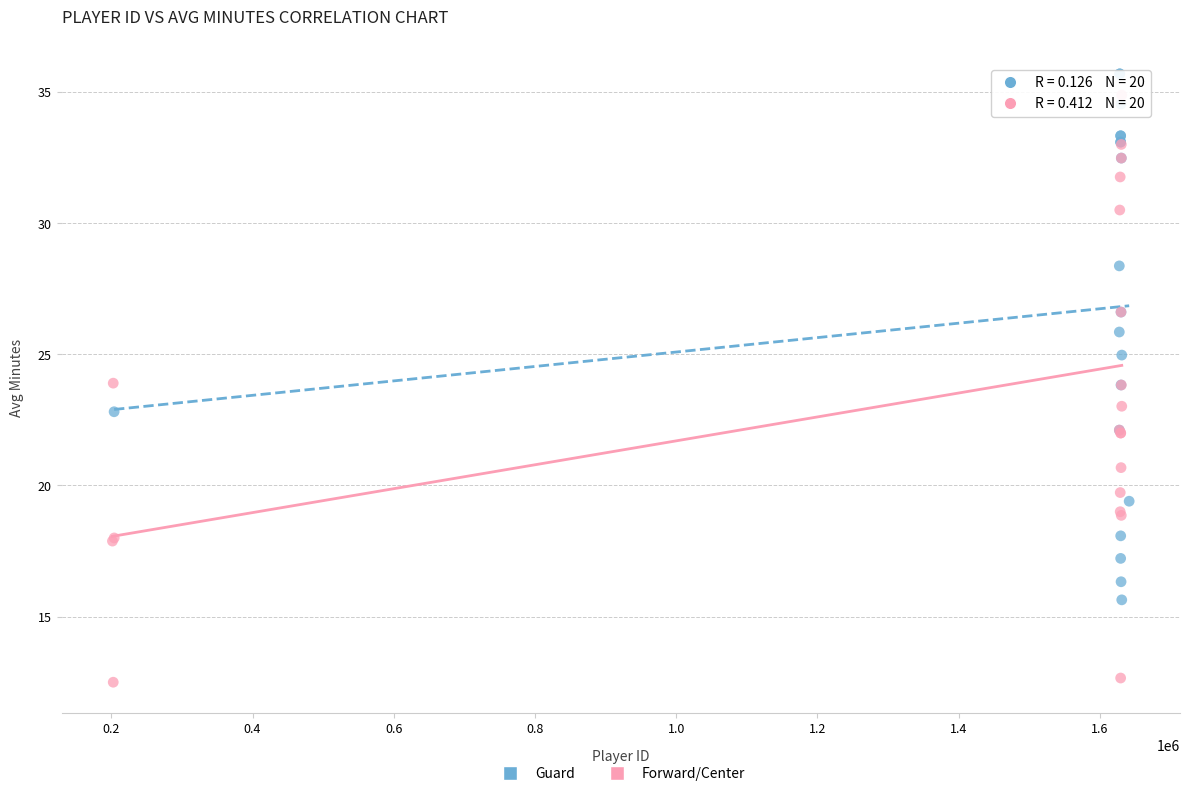

Which series contains the lowest Y value?

Forward/Center